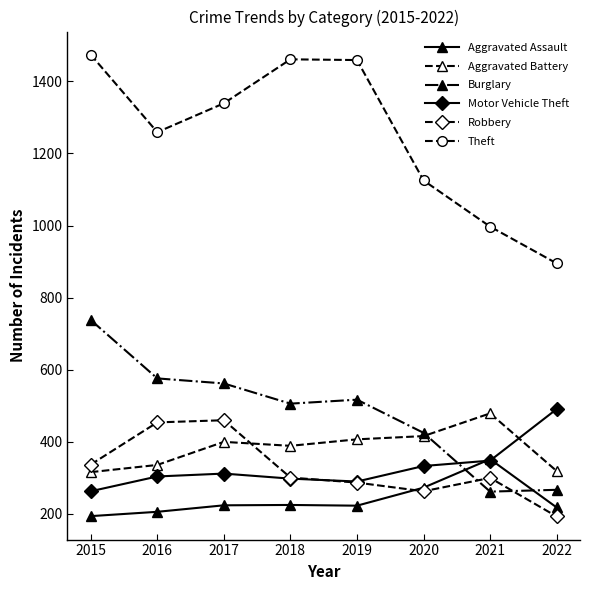

Where is Motor Vehicle Theft nearest to the value 377?

2021